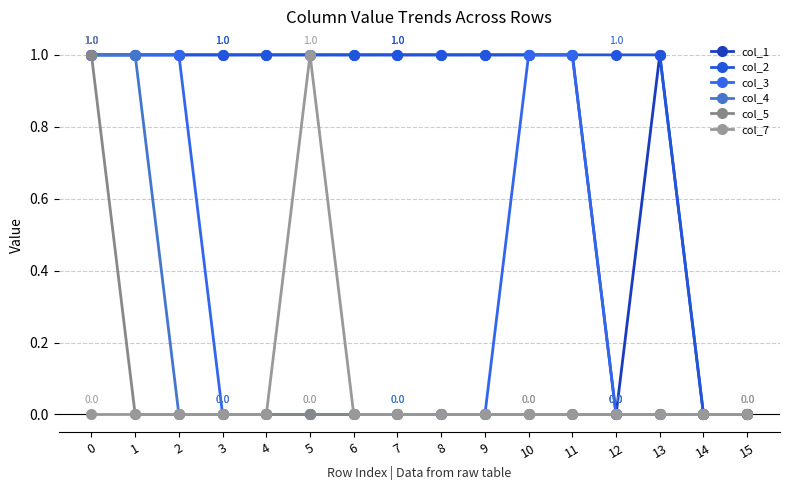

True or false: col_1 has a value of 1 at 6.

False